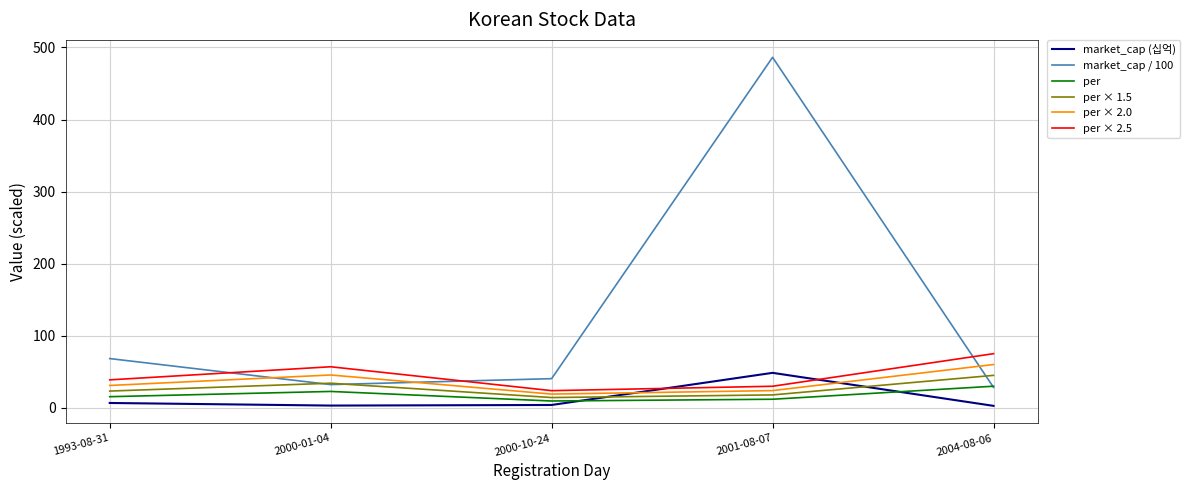

At which label does per × 2.5 first exceed 38?

1993-08-31